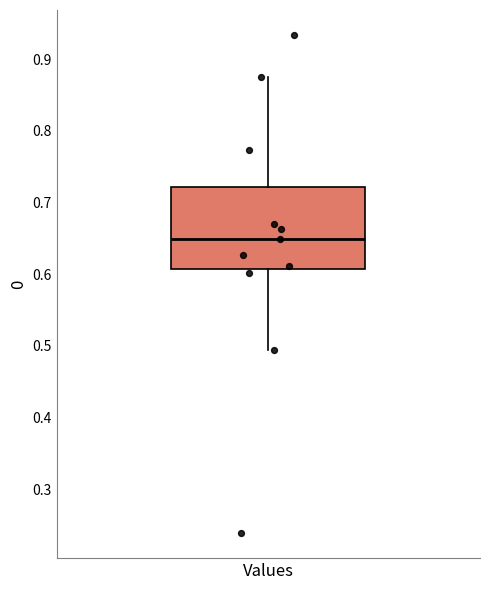

Read this box plot against the y-axis: the position of the median line, the range covered by the box, and the ends of both whiskers. The values are not printed on the chart, so give them approximately, as read against the axis.

median 0.65, box 0.61 to 0.72, whiskers 0.49 to 0.88